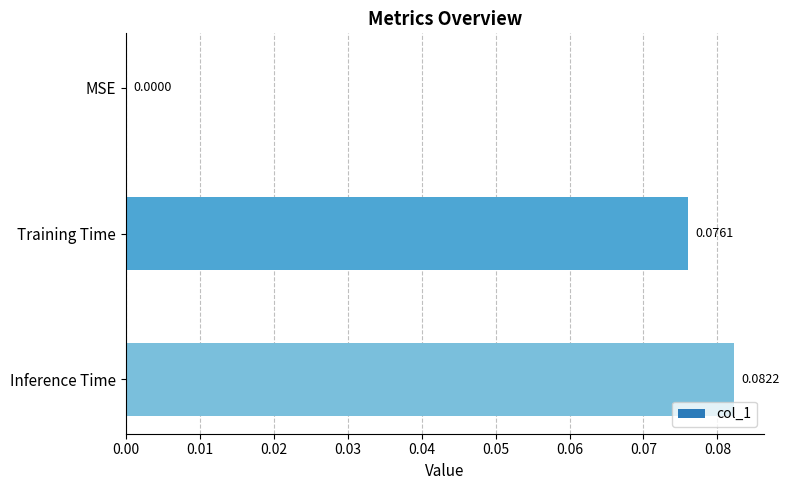

Does the chart contain stacked bars?

No